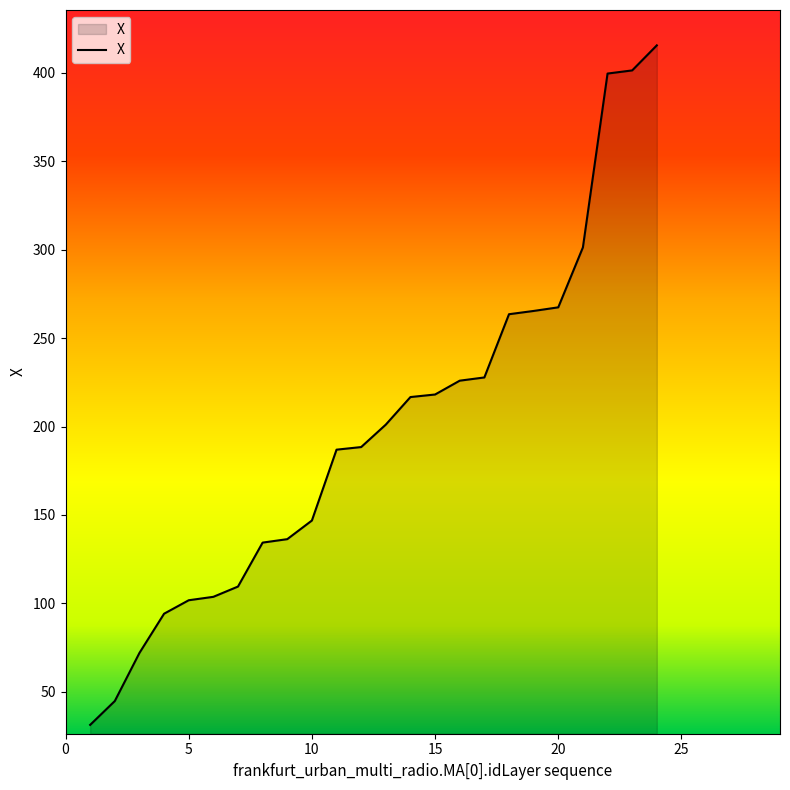

What is the minimum value shown in the chart?

31.3